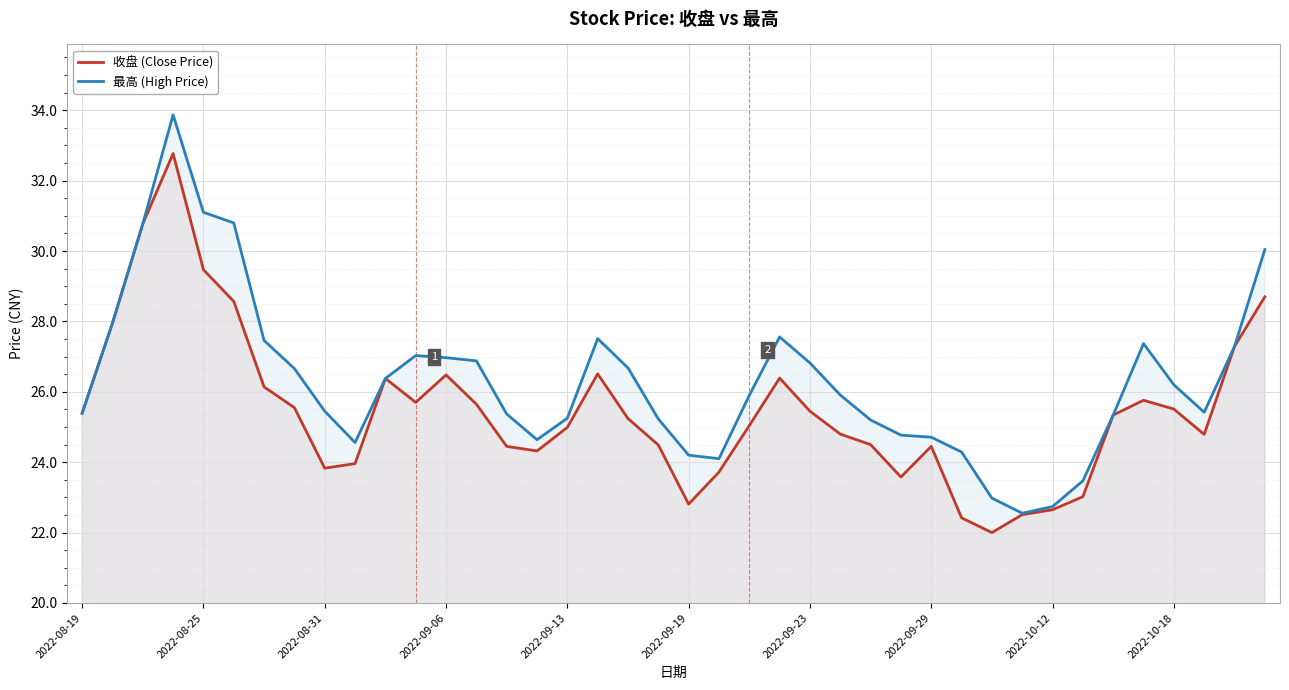

What position from the left is 33?

34